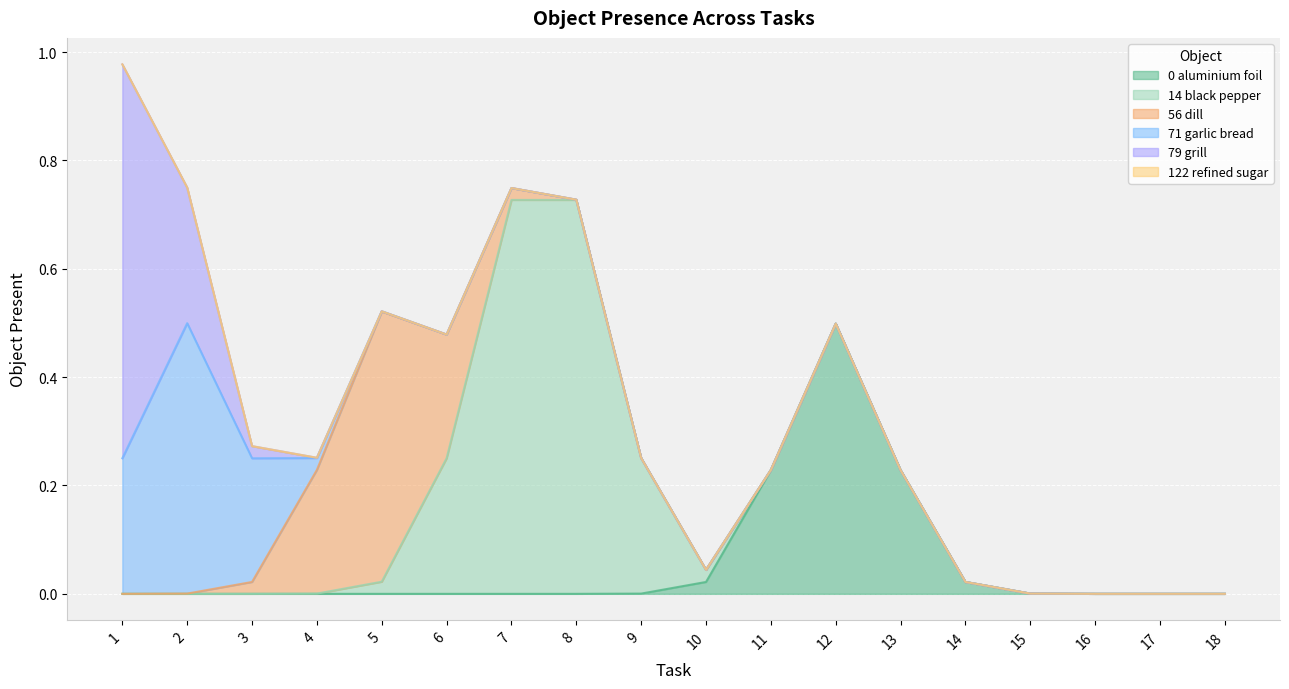

What are all the series names shown in the legend?

Object_0_aluminium foil, Object_14_black pepper, Object_56_dill, Object_71_garlic bread, Object_79_grill, Object_122_refined sugar